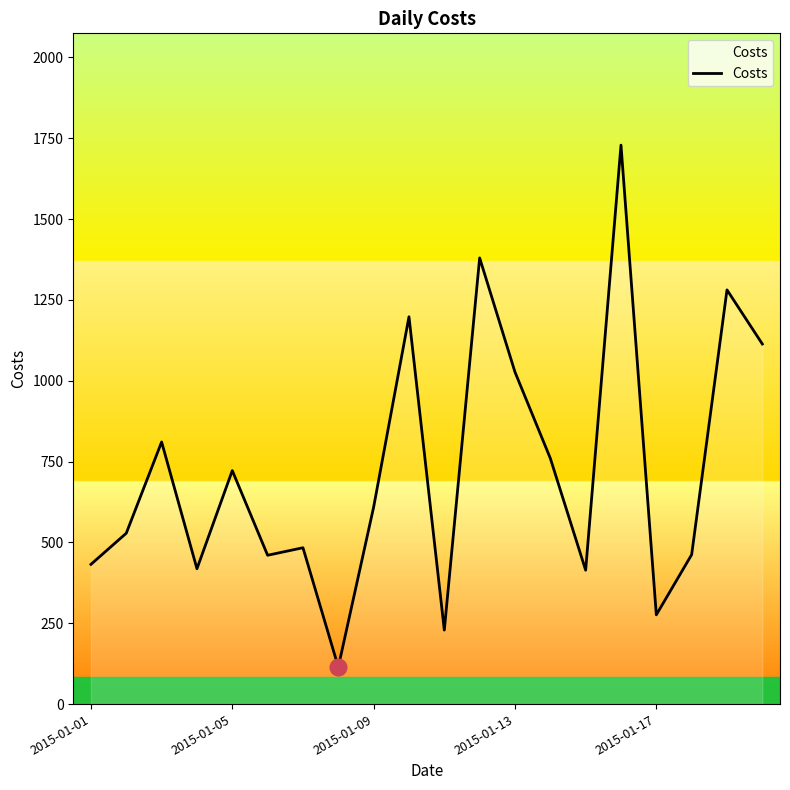

What is the difference between the maximum and minimum values?

1614.3